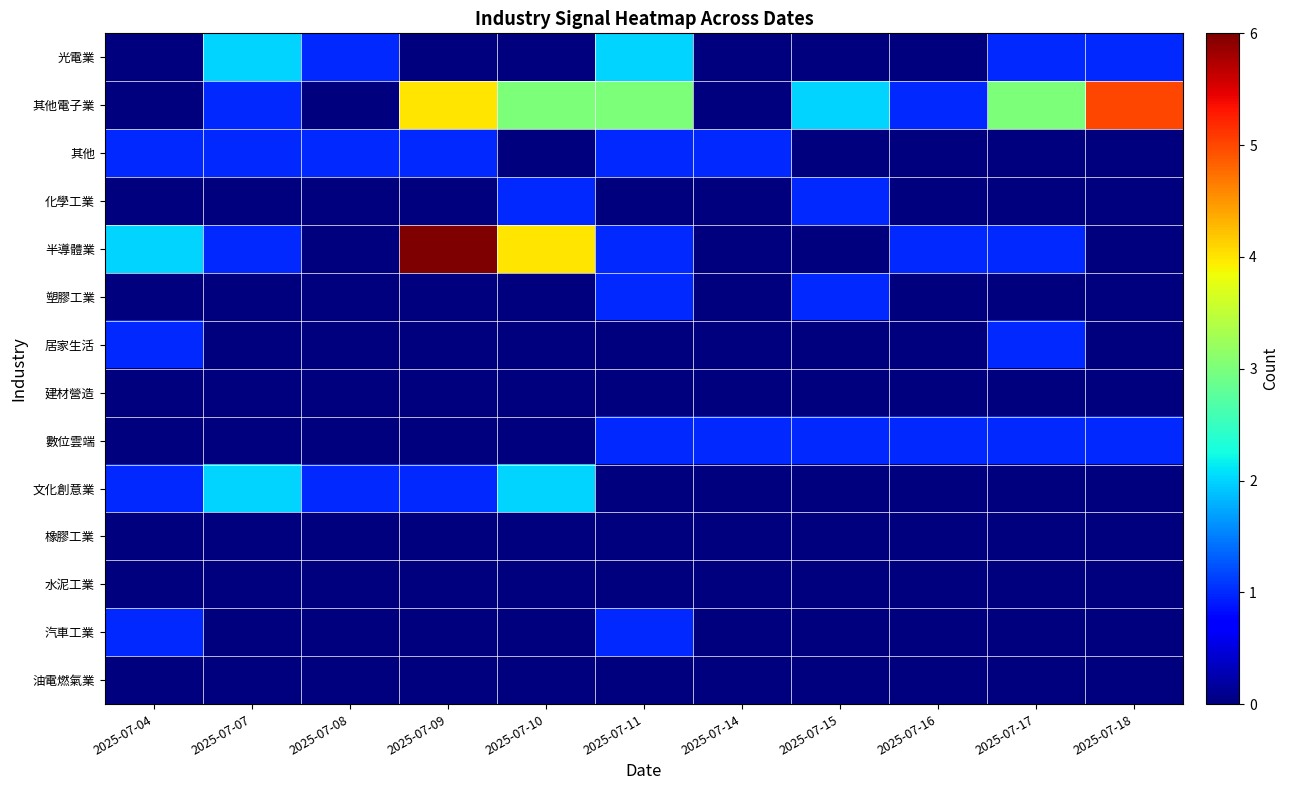

Rank the series by their maximum value, from highest to lowest.

半導體業, 其他電子業, 光電業, 文化創意業, 其他, 化學工業, 塑膠工業, 居家生活, 數位雲端, 汽車工業, 建材營造, 橡膠工業, 水泥工業, 油電燃氣業